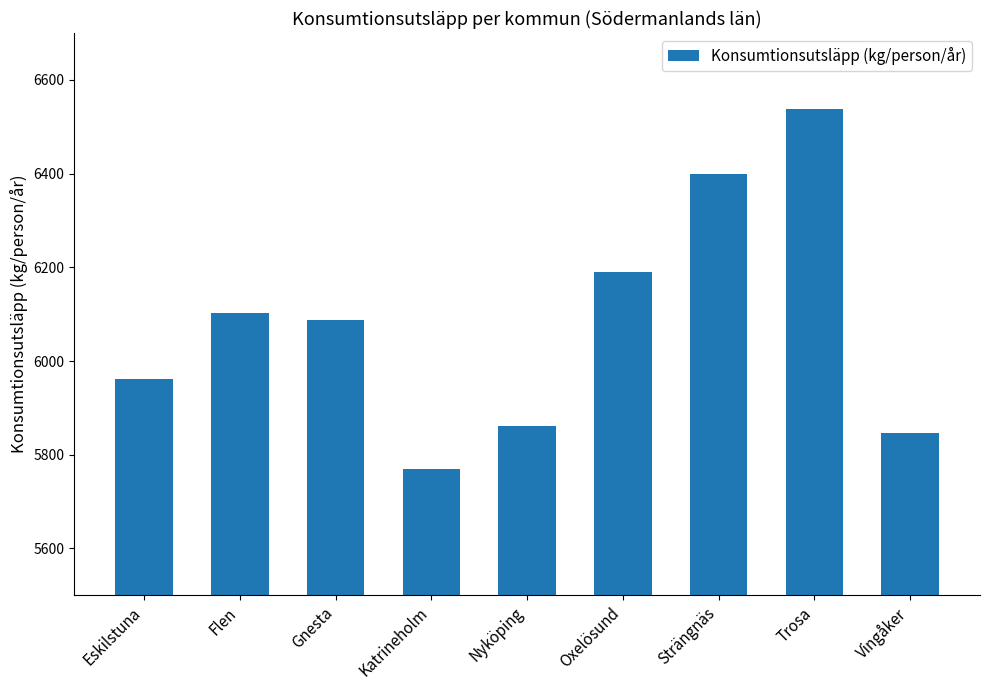

What position from the left is Flen?

2